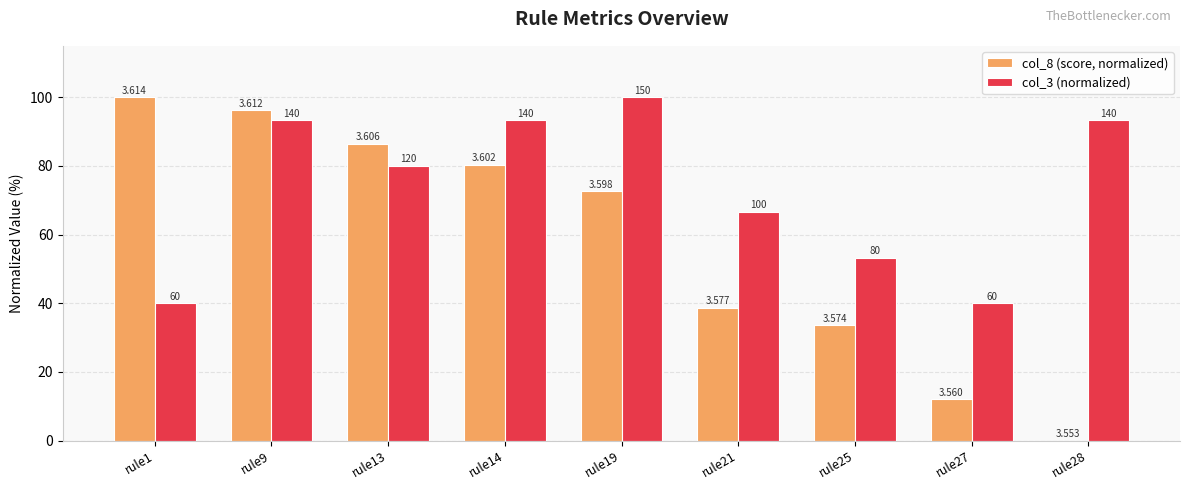

Rank the series by their maximum value, from highest to lowest.

col_8 (score, normalized), col_3 (normalized)